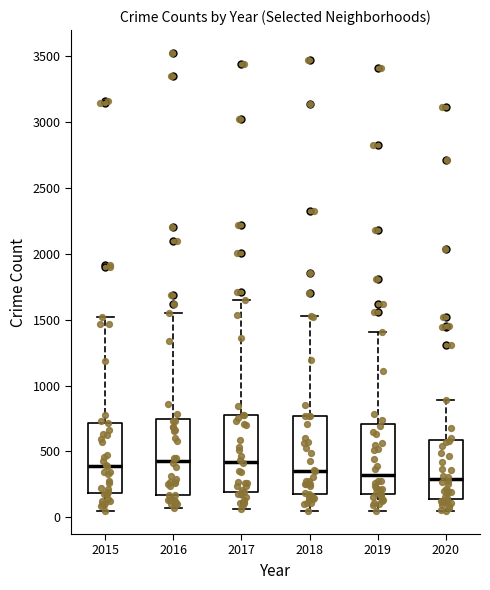

Where does the upper whisker of the box at x = 2019 end on the y-axis? The values are not printed on the chart, so give them approximately, as read against the axis.

1400